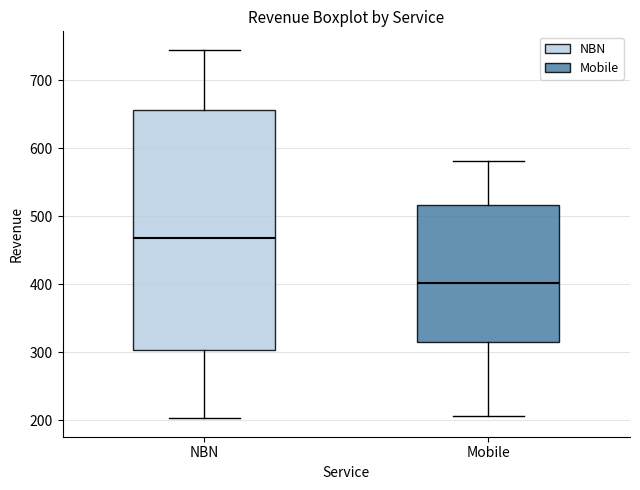

Comparing the boxes themselves (not the whiskers), which one is the tallest?

NBN